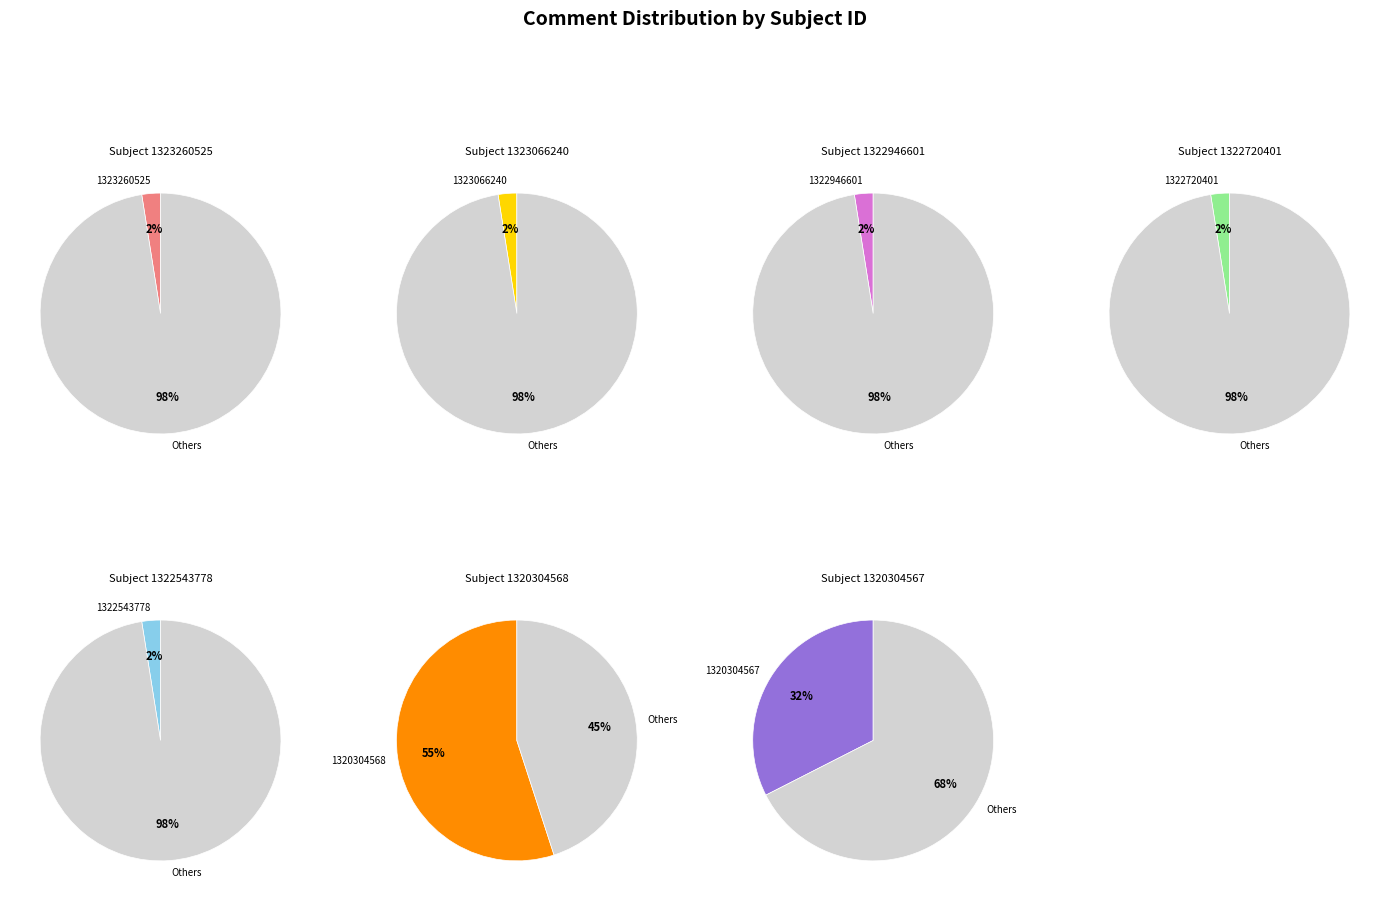

To the nearest percent, what is the average slice percentage?

14%